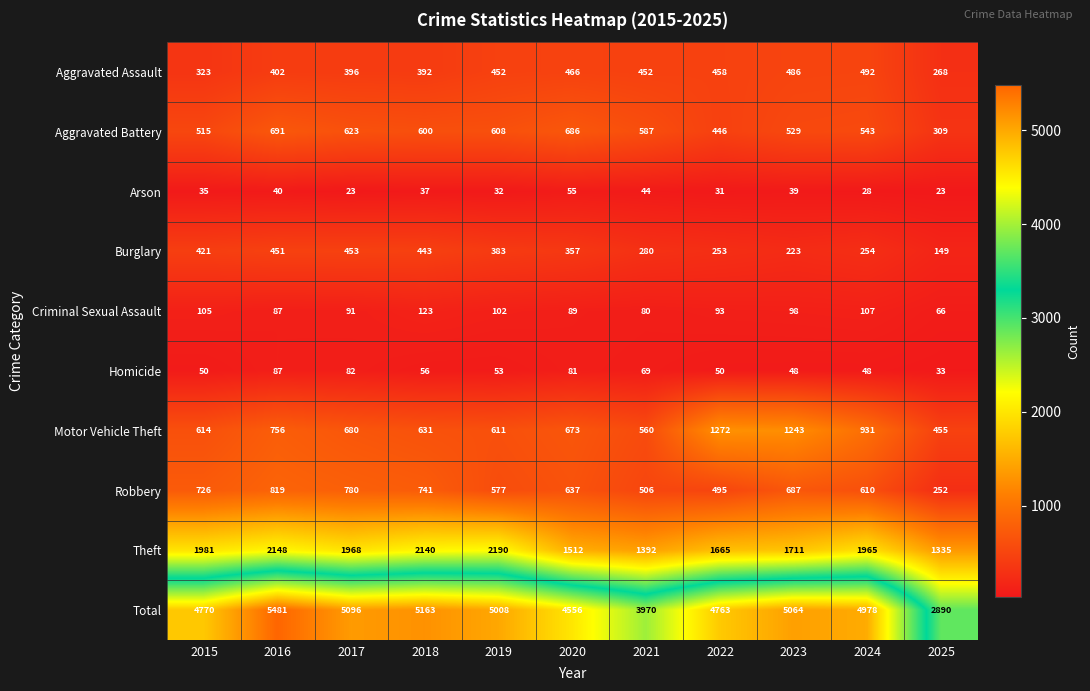

At how many categories does at least one series exceed 783?

11